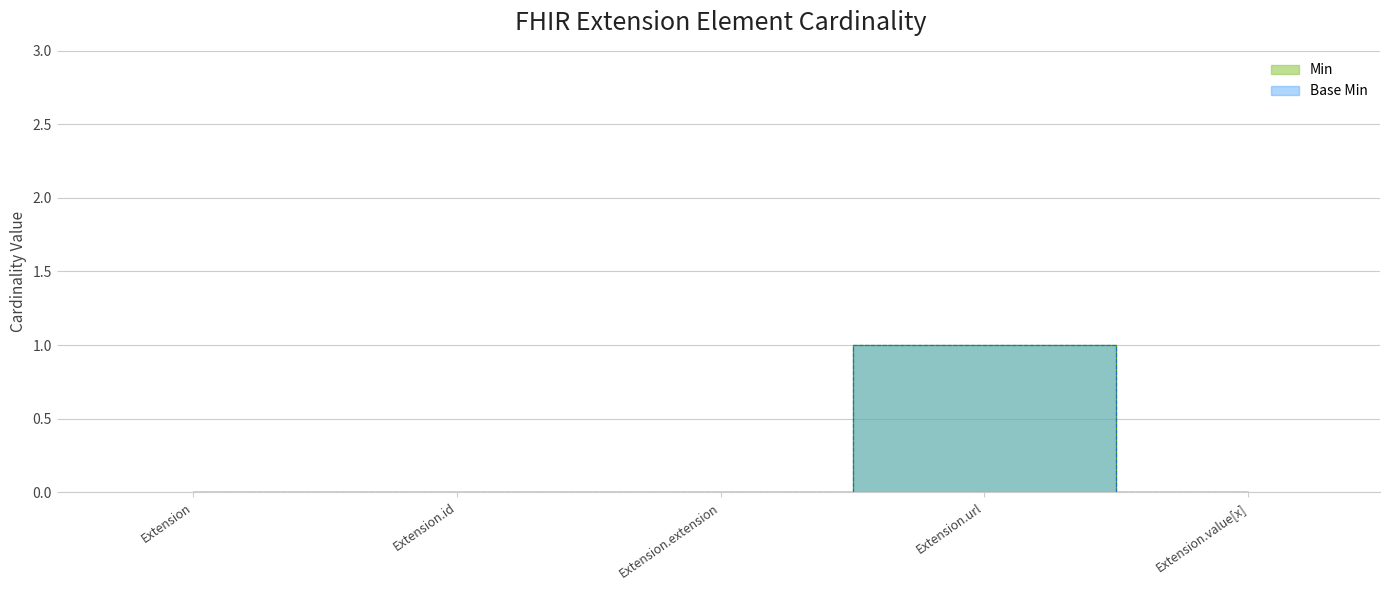

What is the difference between the maximum and minimum values in the Base Min series?

1